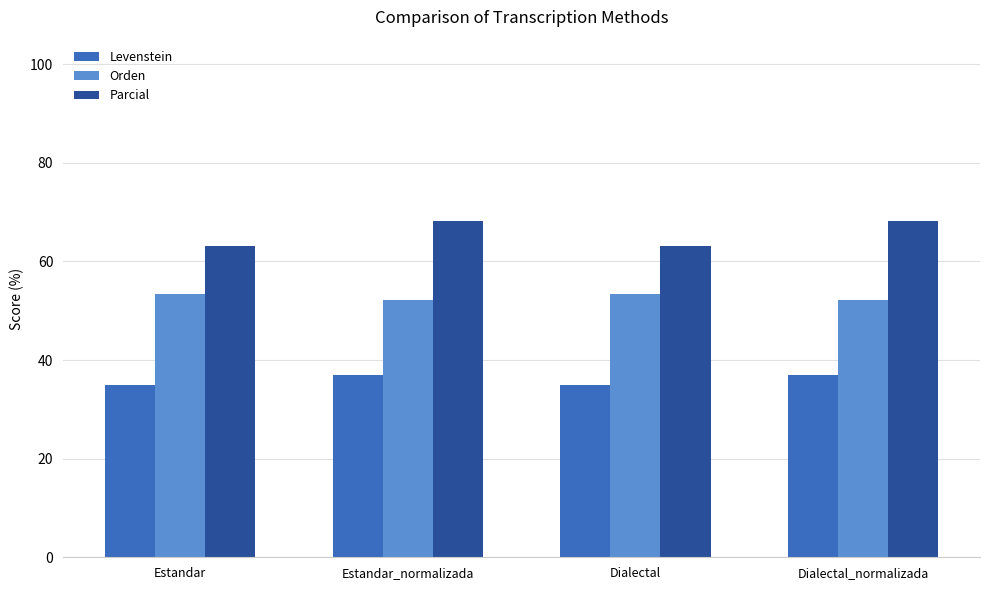

Is it true that Parcial equals 63.0 at Estandar?

True